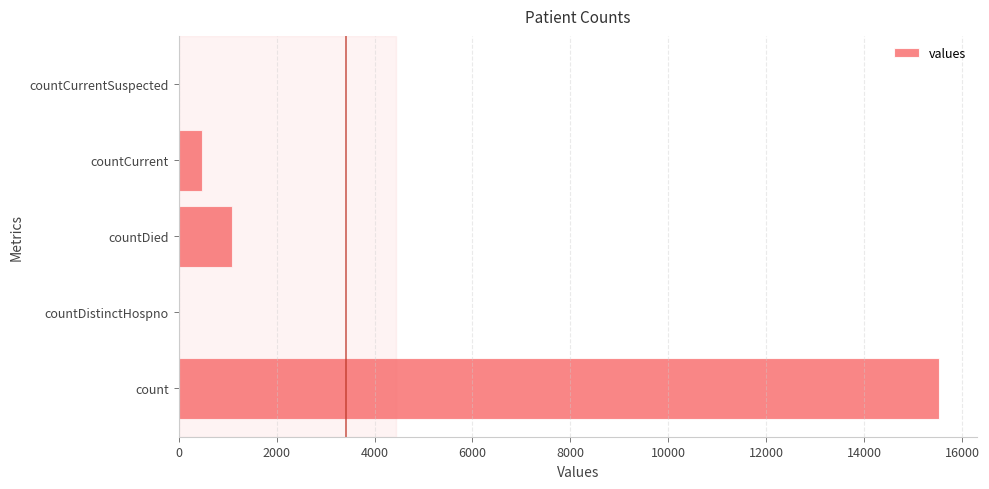

What is the change in value from count to countDied?

-14449